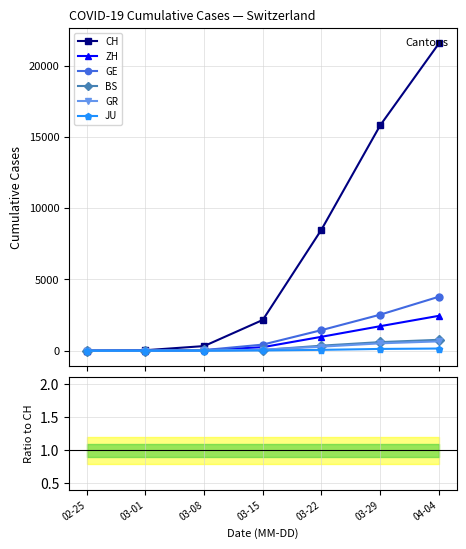

True or false: ZH and GR intersect in this chart.

False